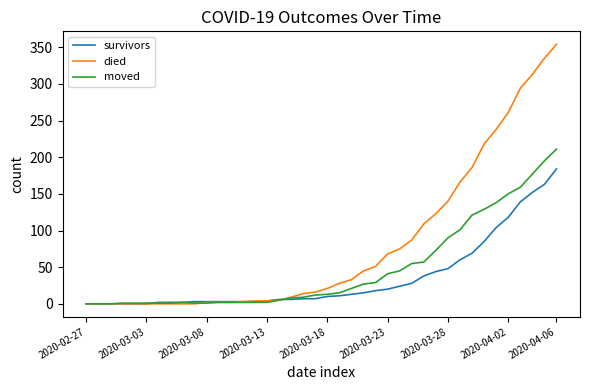

What is the maximum value shown in the chart?

354